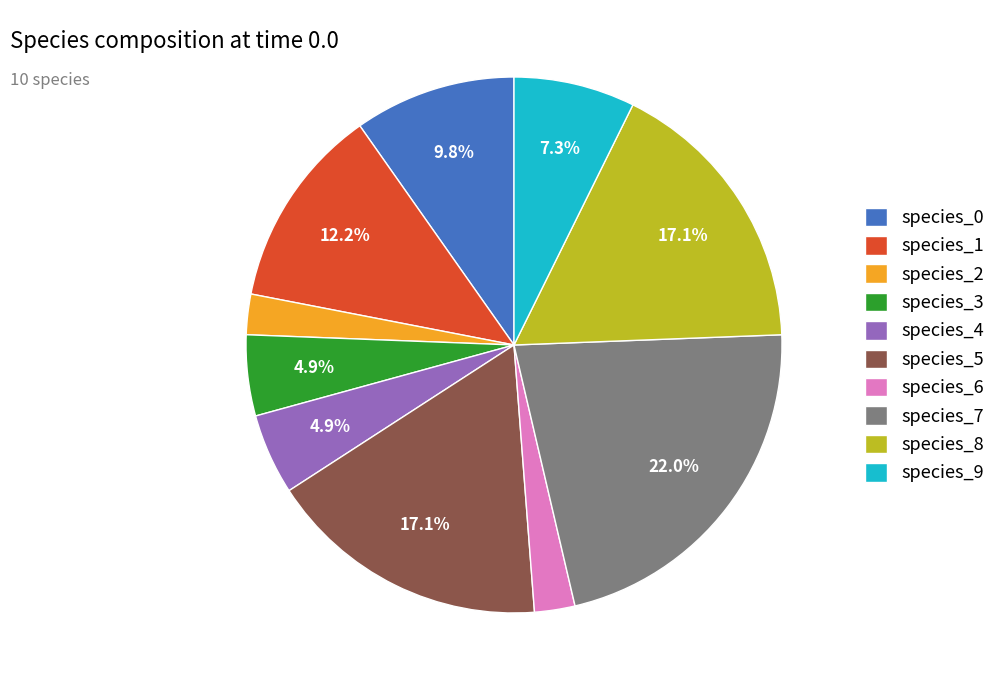

Does species_8 account for over 50% of the chart?

No